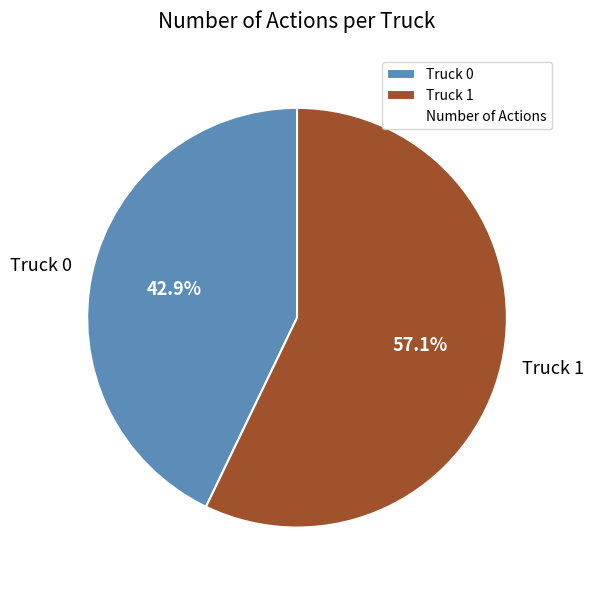

To the nearest percent, what is the average slice percentage?

50%